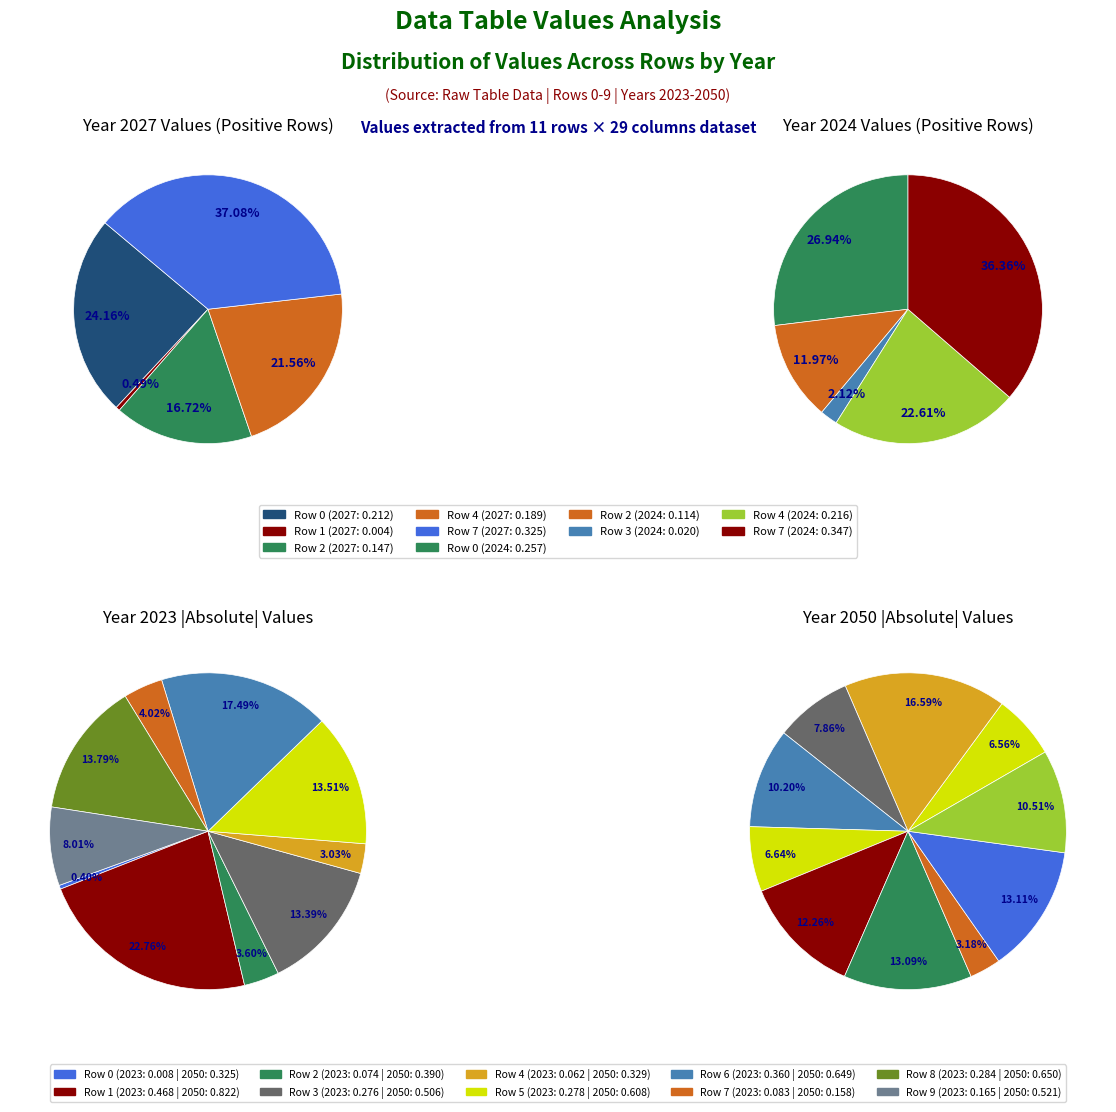

Does any single category account for the majority?

No